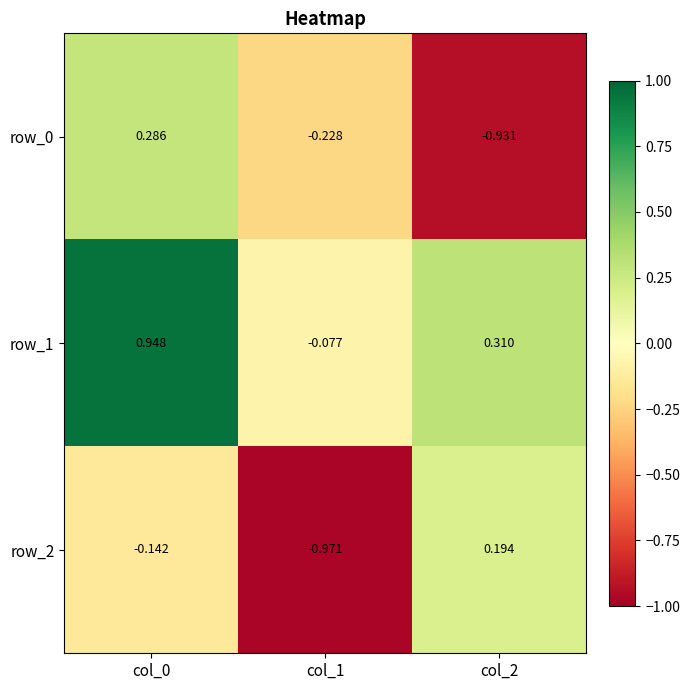

What is the difference between the row_0 values at col_2 and col_1?

0.7